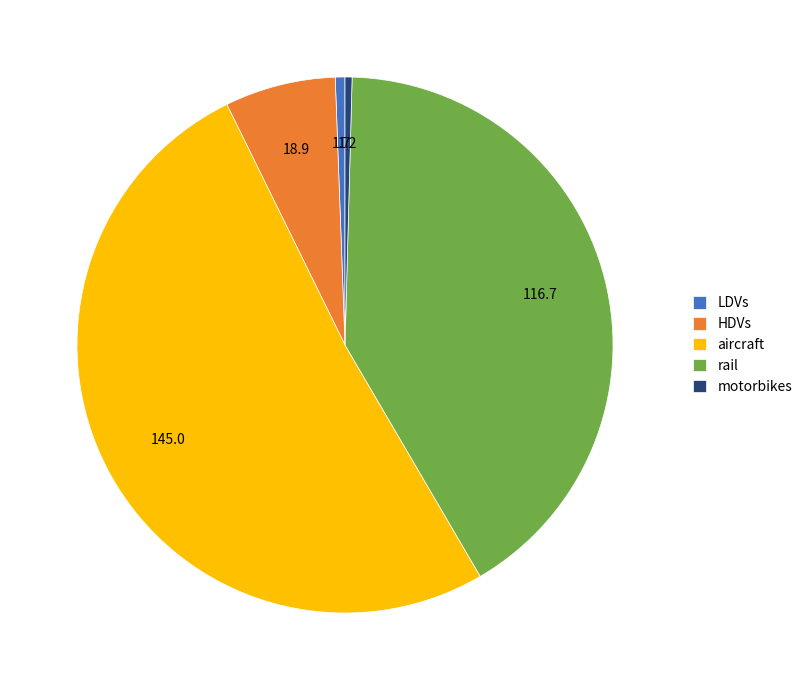

How many slices are in this pie chart?

5